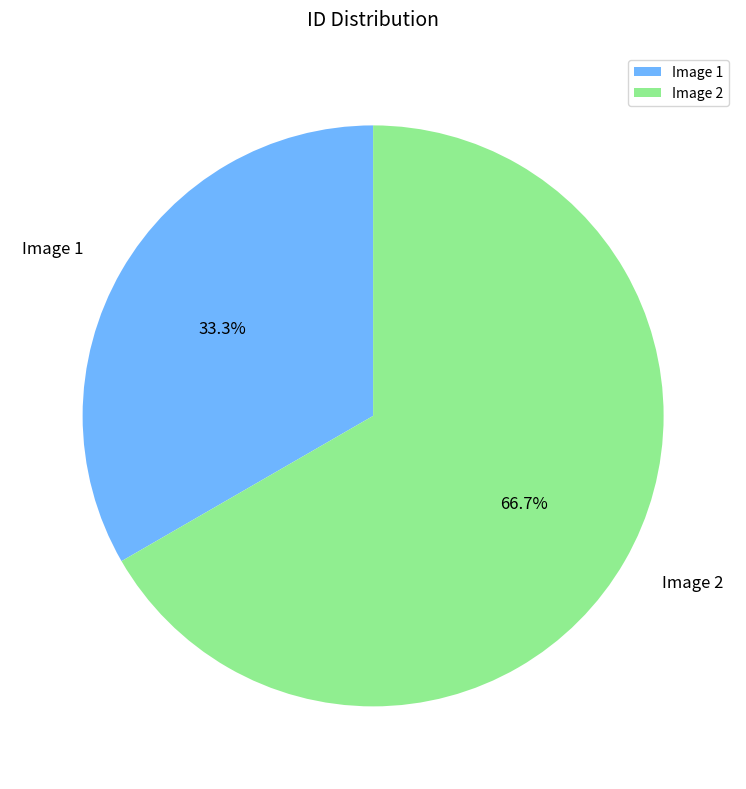

What percentage is NOT represented by Image 1?

66.7%